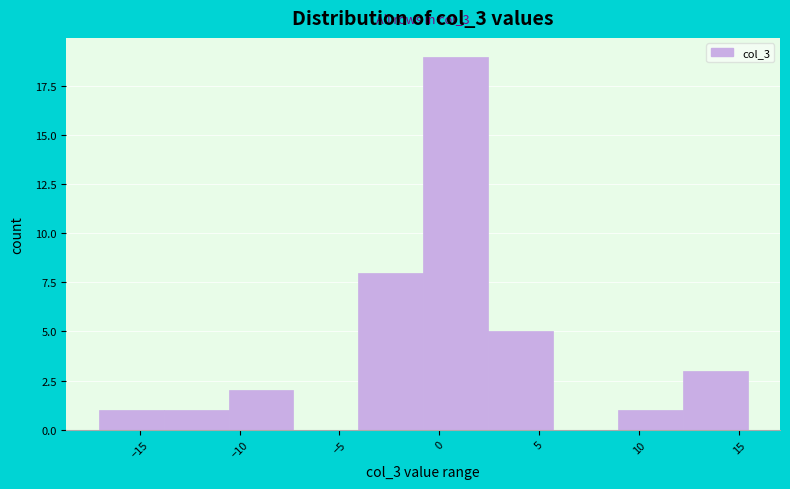

Which range on the x-axis has the tallest bar?

-1.0 to 2.5